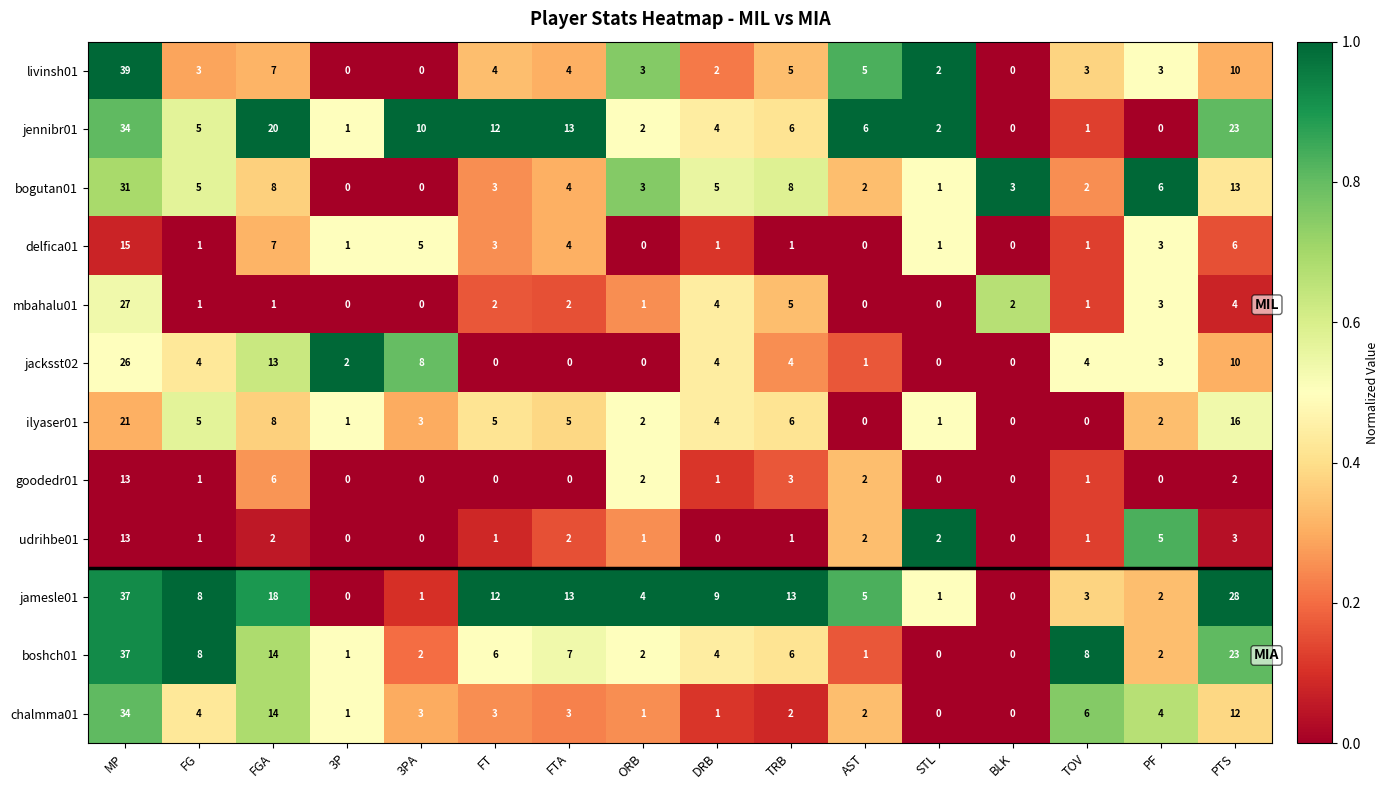

At which category is the sum across all series the highest?

MP